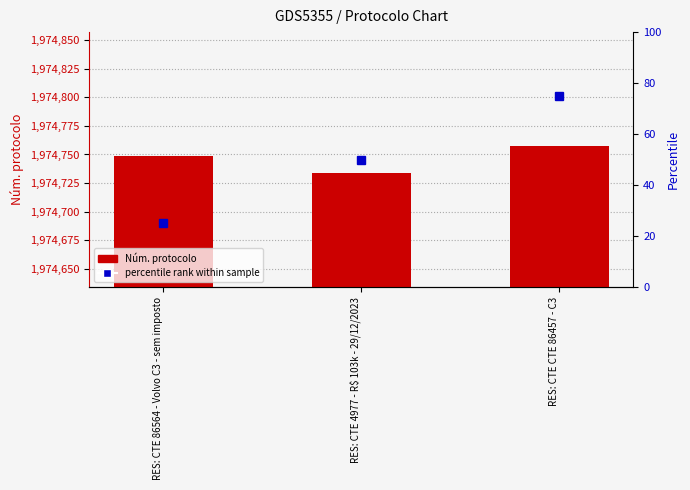

Where is the data nearest to the value 1974745?

RES: CTE 86564 - Volvo C3 - sem imposto